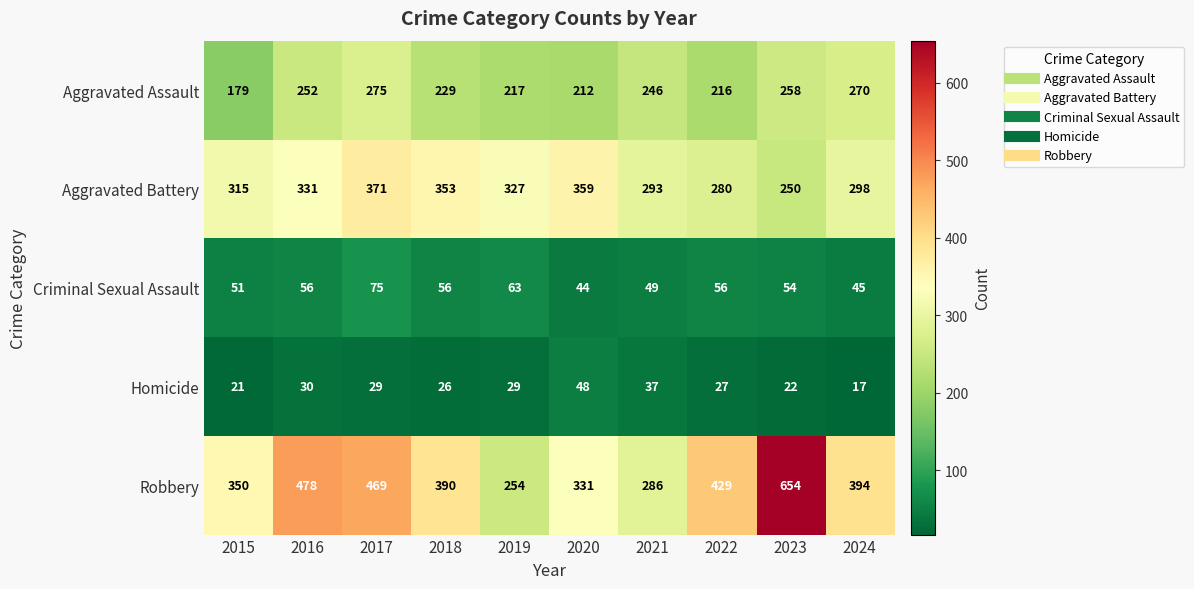

Rank the series at 2020 from lowest to highest value.

Criminal Sexual Assault, Homicide, Aggravated Assault, Robbery, Aggravated Battery